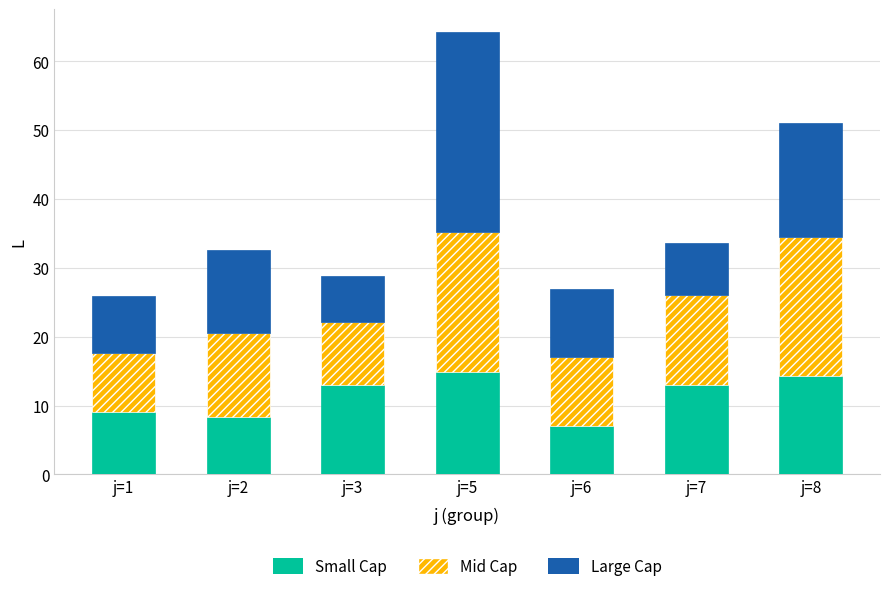

At which category is the sum across all series the highest?

j=5